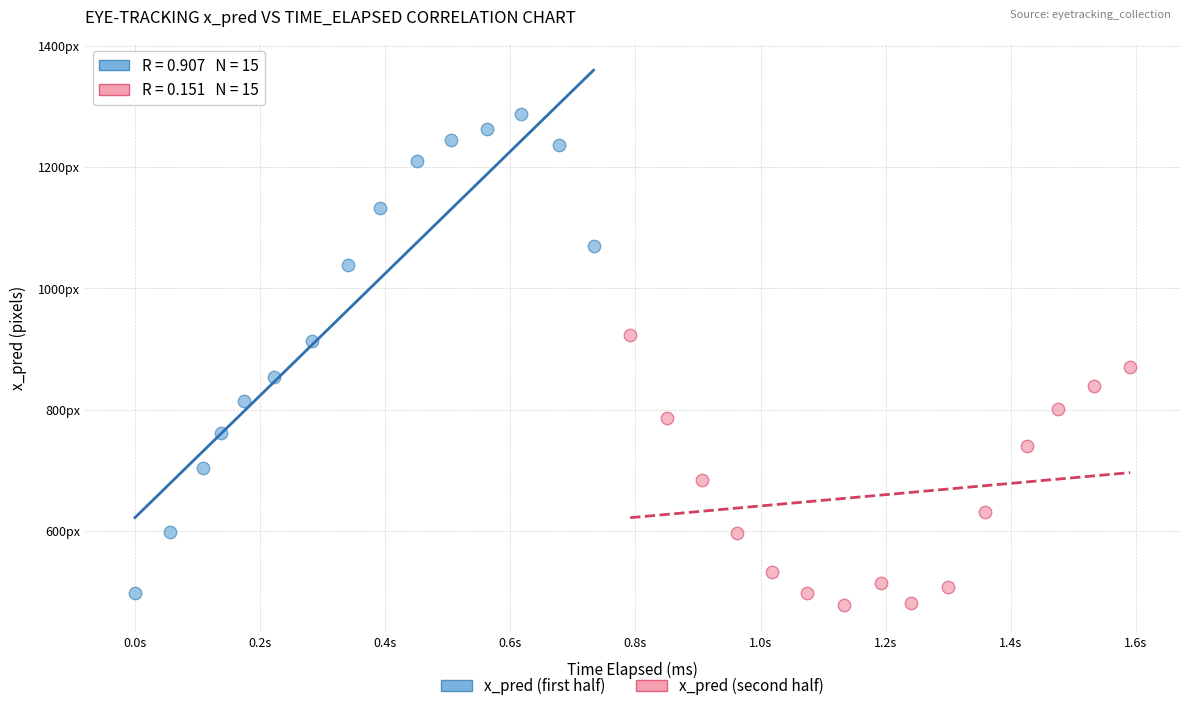

Which series contains the highest Y value?

x_pred (first half)